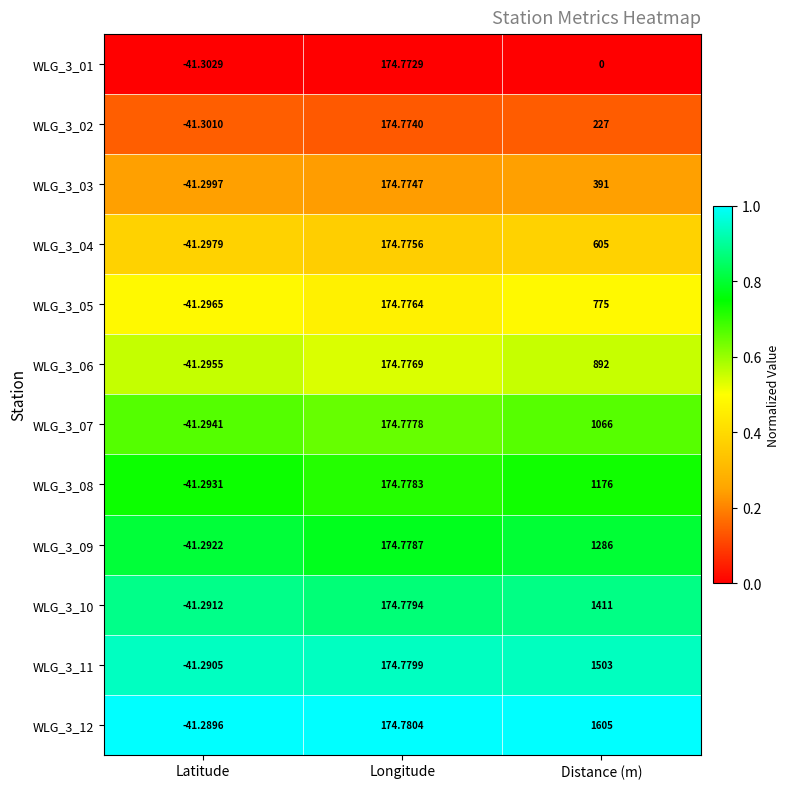

Which category has the highest value in the WLG_3_12 series?

Distance (m)